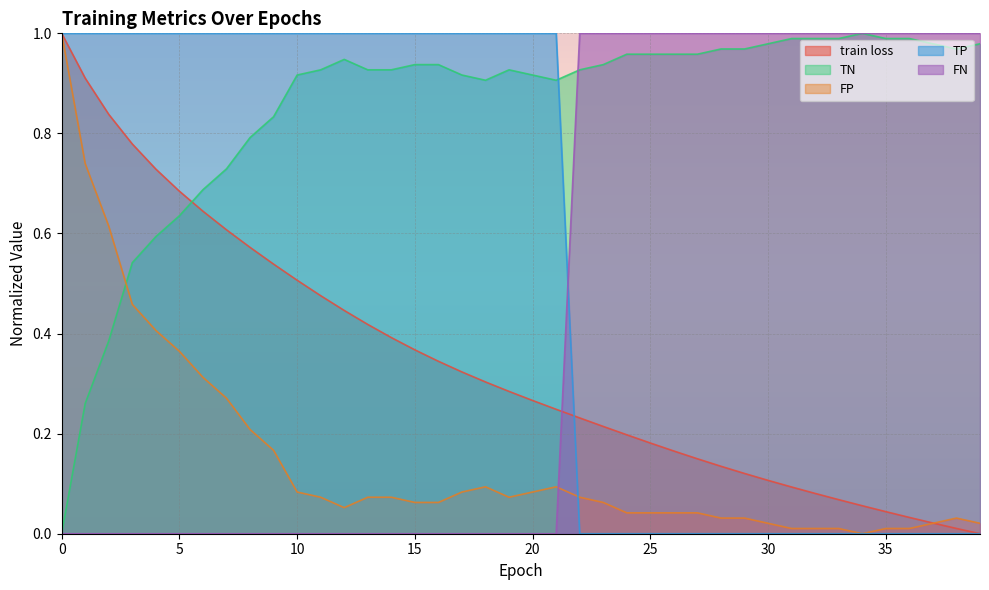

Rank the categories by FN value from highest to lowest.

22, 23, 24, 25, 26, 27, 28, 29, 30, 31, 32, 33, 34, 35, 36, 37, 38, 39, 0, 1, 2, 3, 4, 5, 6, 7, 8, 9, 10, 11, 12, 13, 14, 15, 16, 17, 18, 19, 20, 21